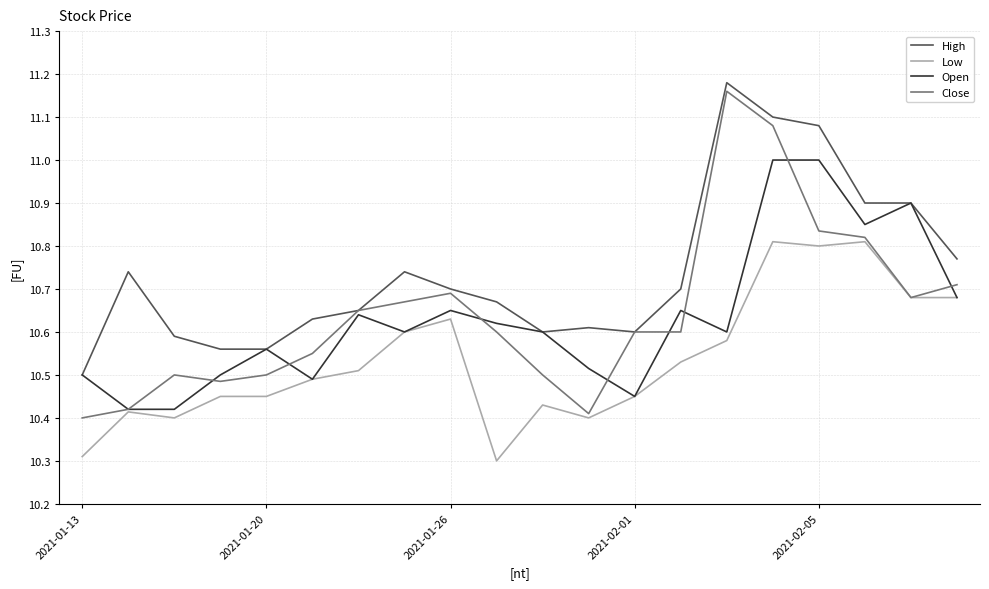

Which series has the largest range (max minus min)?

Close